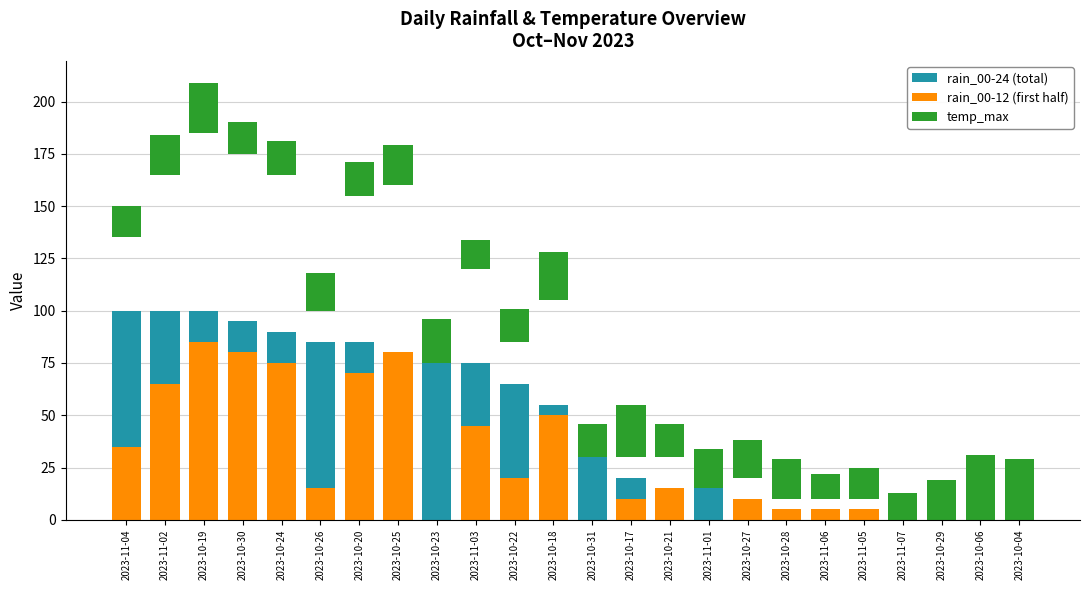

How many values in the rain_00-12 (first half) series are below 15?

12